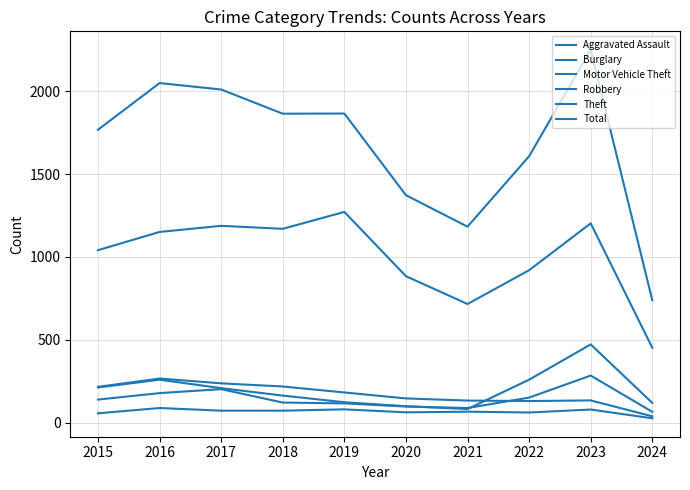

How many lines are shown in the chart?

6